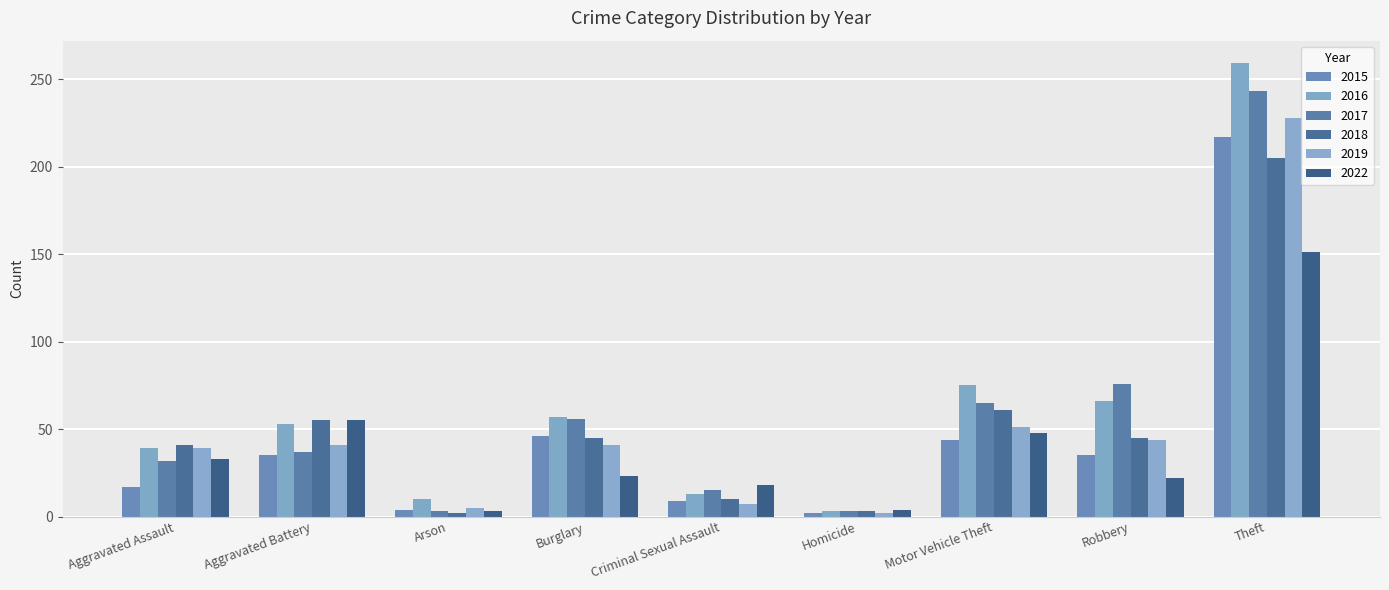

What is the difference between the 2019 values at Robbery and Criminal Sexual Assault?

37